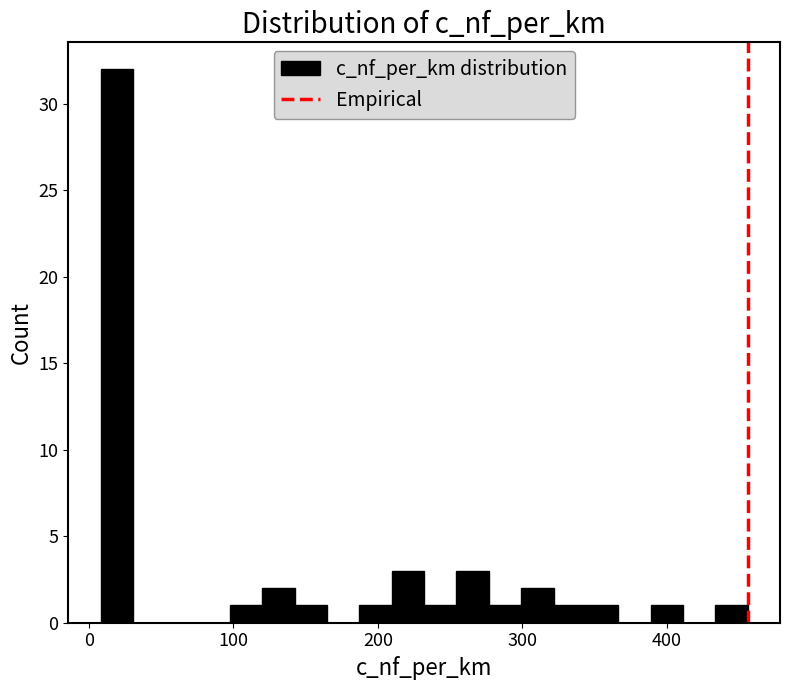

Around what value on the x-axis is the tallest bar? Give the approximate position of its centre, as read against the axis.

20